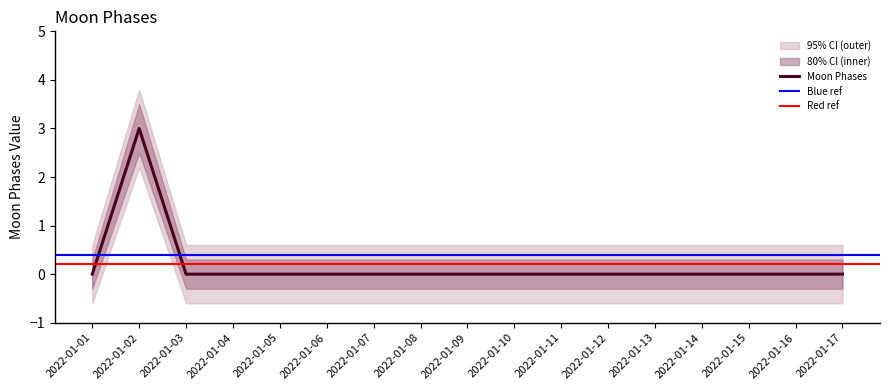

What is the greatest value displayed?

3